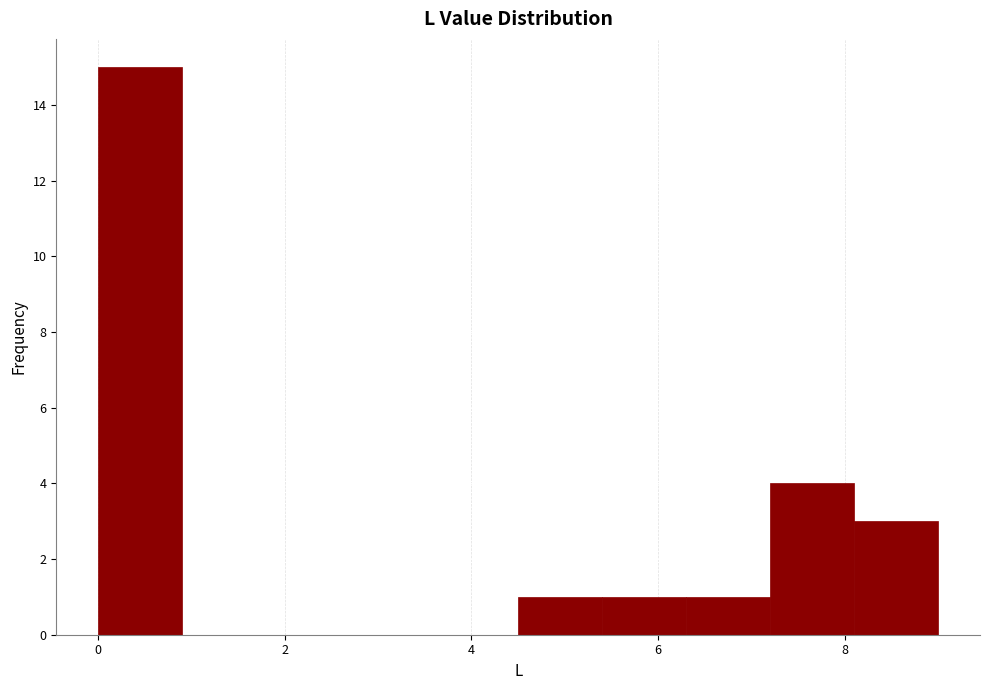

Reading left to right, list every bar in this chart as the range it spans on the x-axis followed by its height. Neither the bar edges nor the heights are printed on the chart, so give them approximately, as read against the axes.

0.0 to 0.9: 15
0.9 to 1.8: 0
1.8 to 2.7: 0
2.7 to 3.6: 0
3.6 to 4.5: 0
4.5 to 5.4: 1
5.4 to 6.3: 1
6.3 to 7.2: 1
7.2 to 8.1: 4
8.1 to 9.0: 3